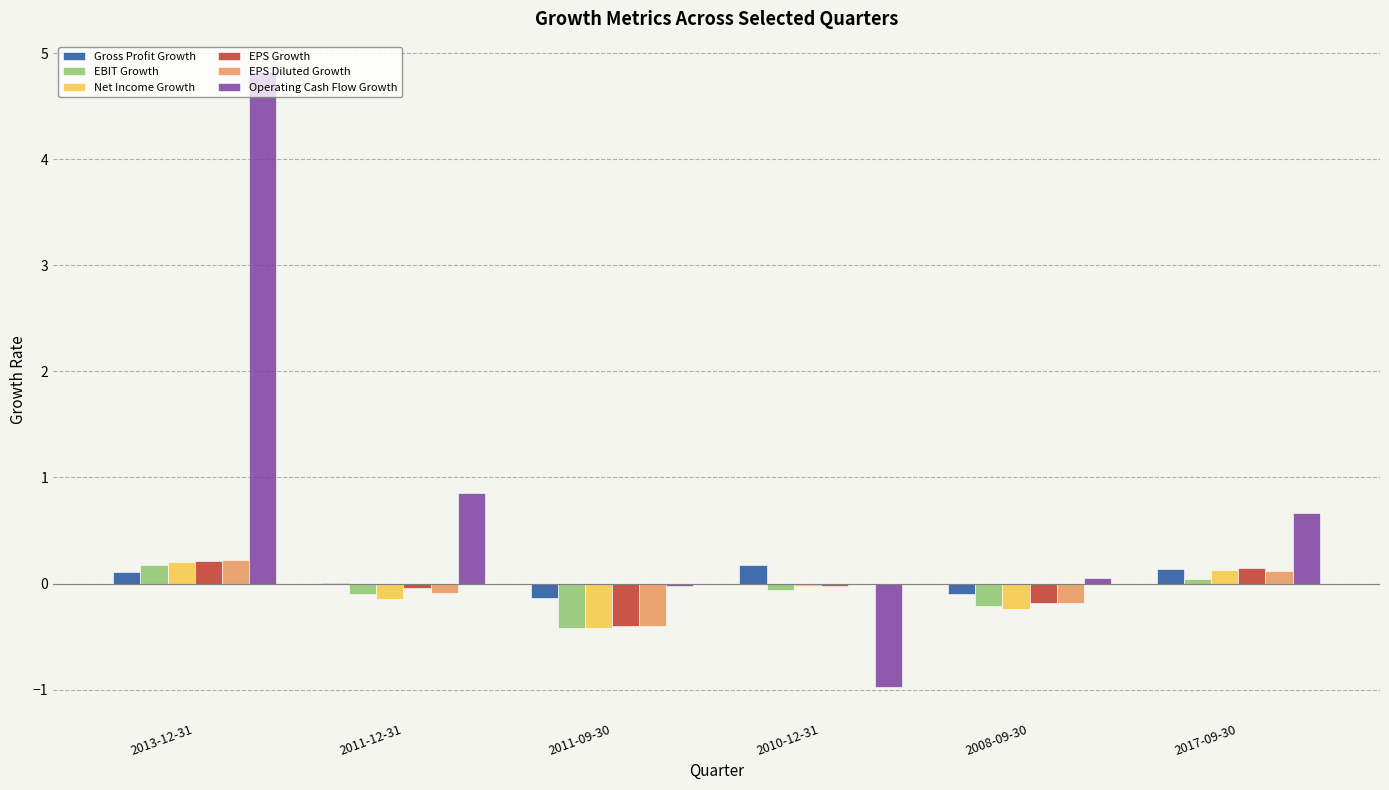

True or false: Gross Profit Growth has a value of 0.2 at 2010-12-31.

True